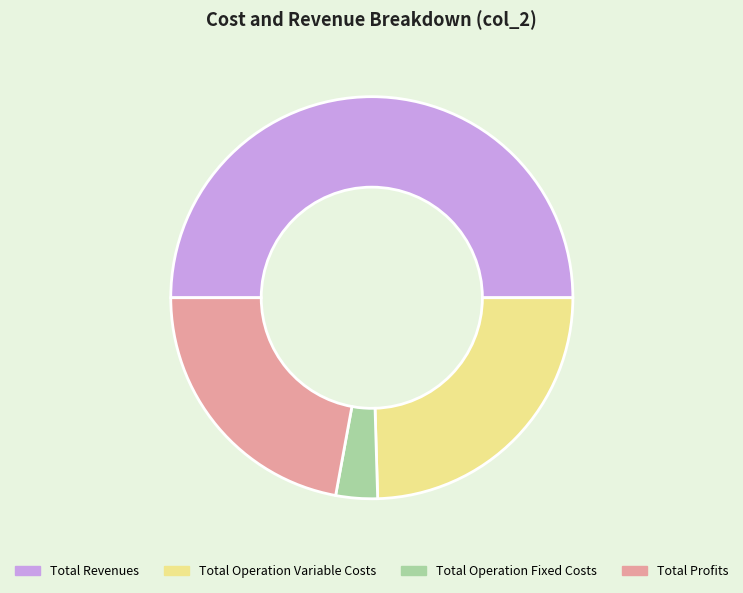

Between Total Revenues and Total Operation Variable Costs, which is larger?

Total Revenues